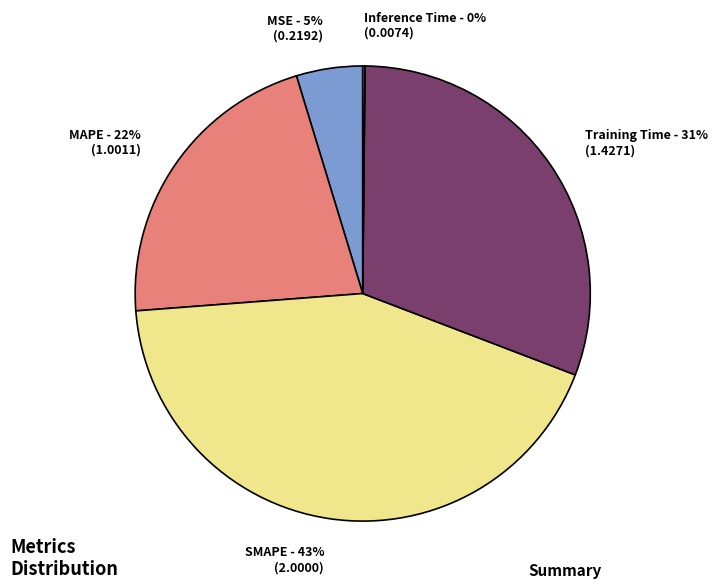

True or false: Training Time accounts for 45% of the total.

False